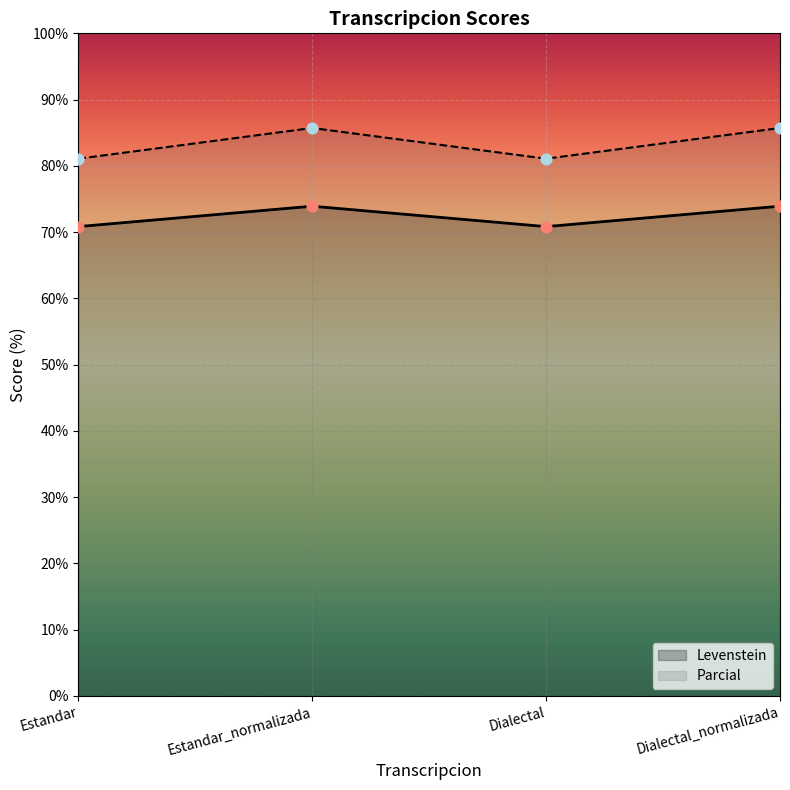

Is the value of Levenstein at Dialectal_normalizada greater than the value of Parcial at Dialectal_normalizada?

No